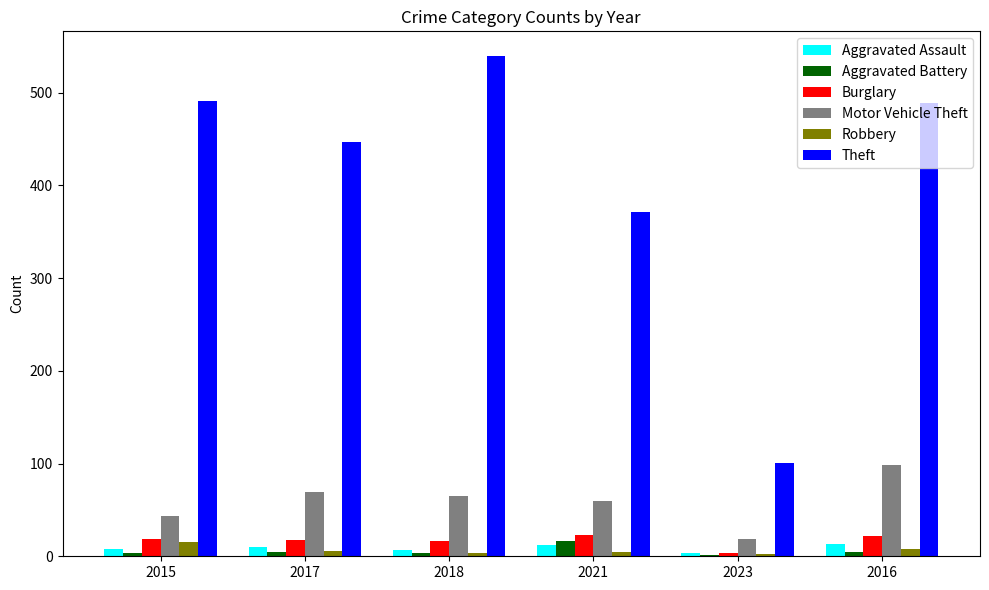

The Theft series shows 491 at 2015. True or false?

True